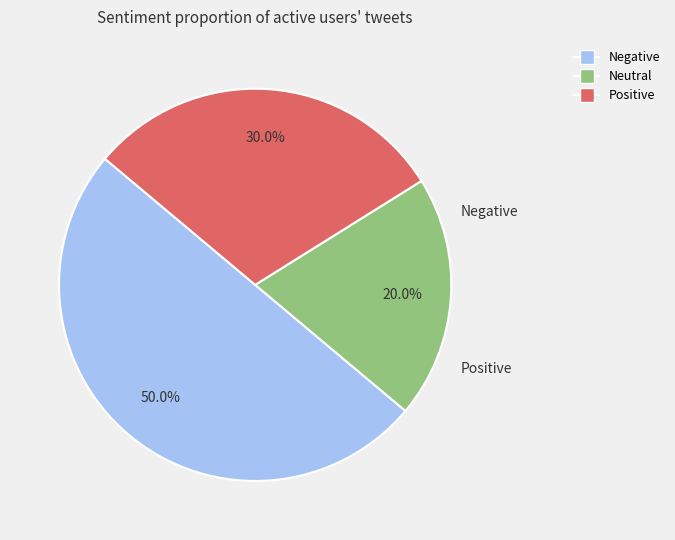

How many slices are in this pie chart?

3